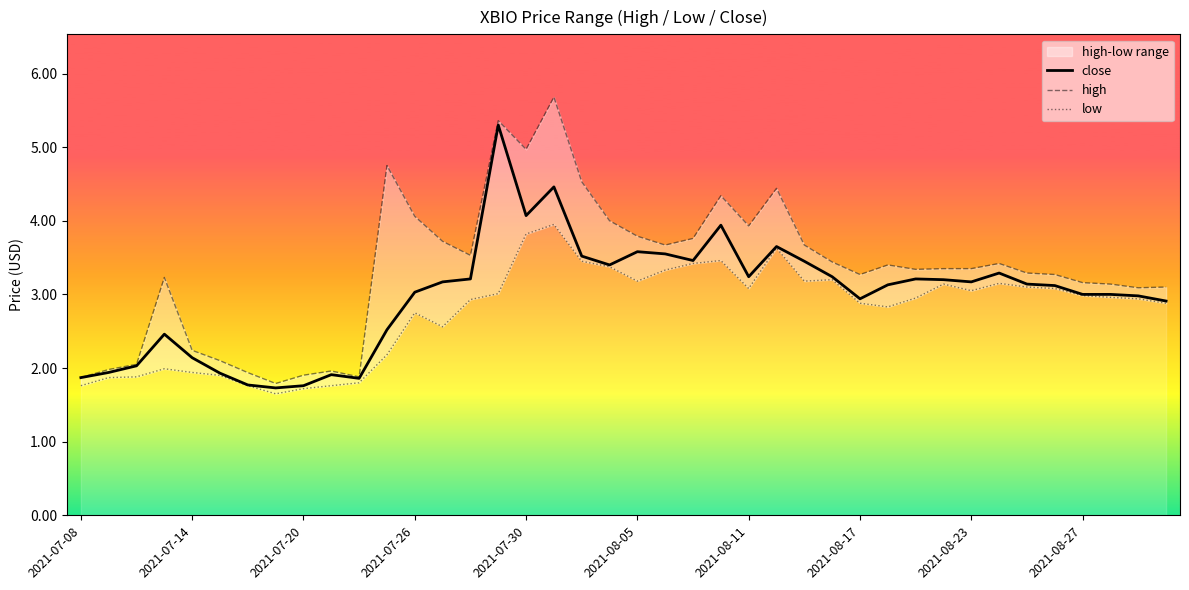

What is the spread (max minus min) of values at 38?

0.1